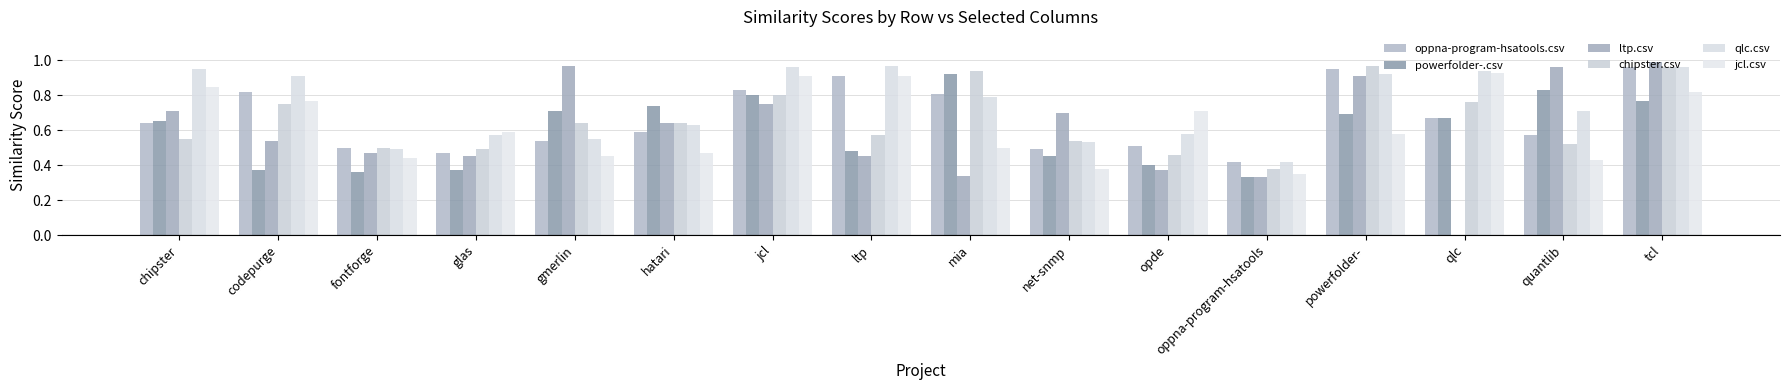

Count the number of categories in the chart.

16